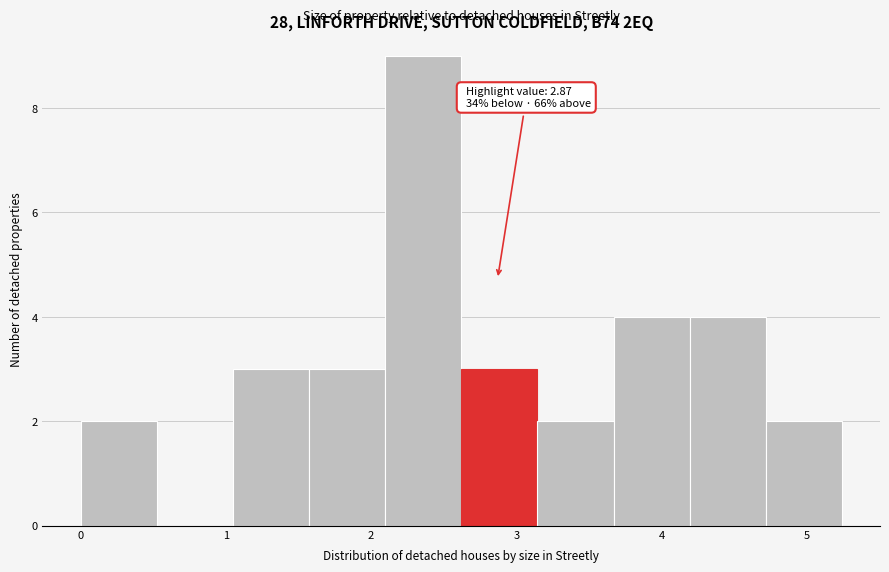

Which range on the x-axis has the tallest bar?

2.1 to 2.6